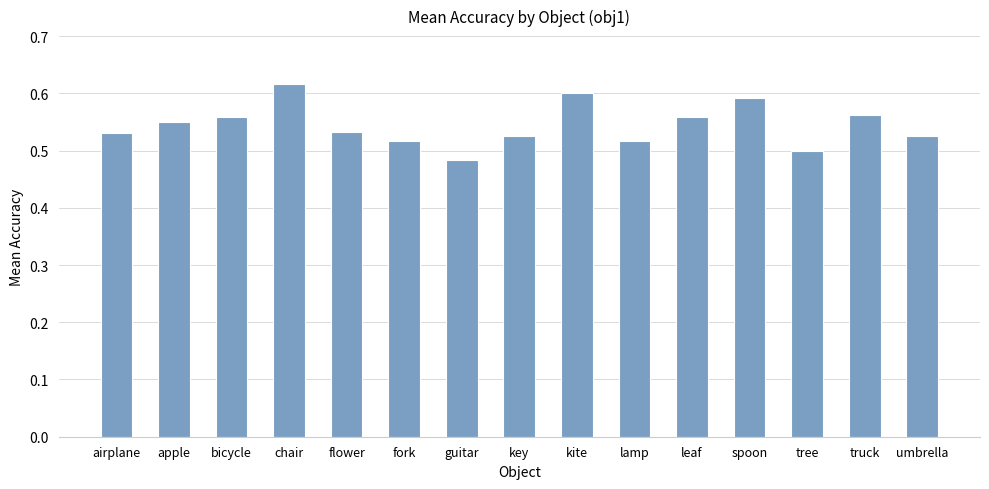

Which label corresponds to the largest value in the chart?

chair